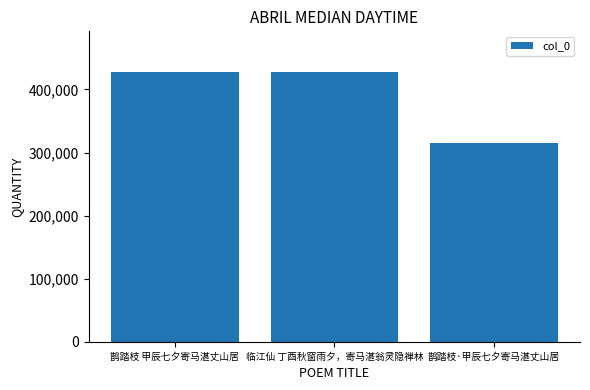

What value does the data have at 临江仙 丁酉秋窗雨夕，寄马湛翁灵隐禅林, to the nearest 50?

427850